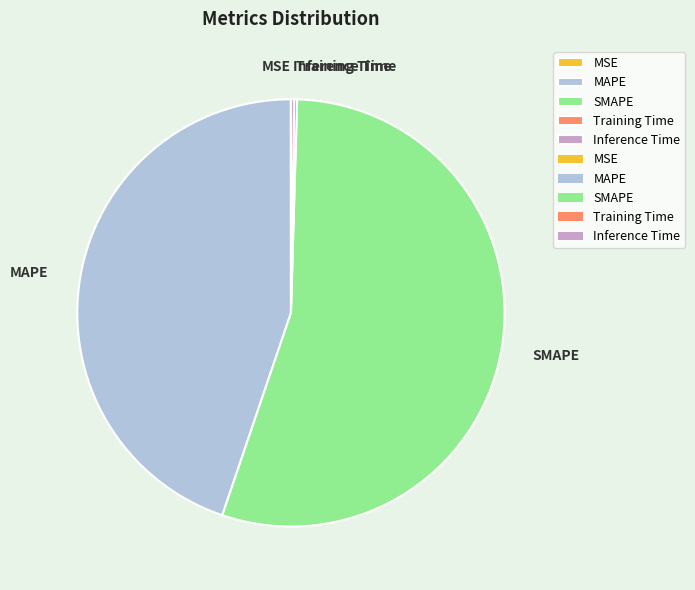

Which category has the biggest portion of the pie?

SMAPE